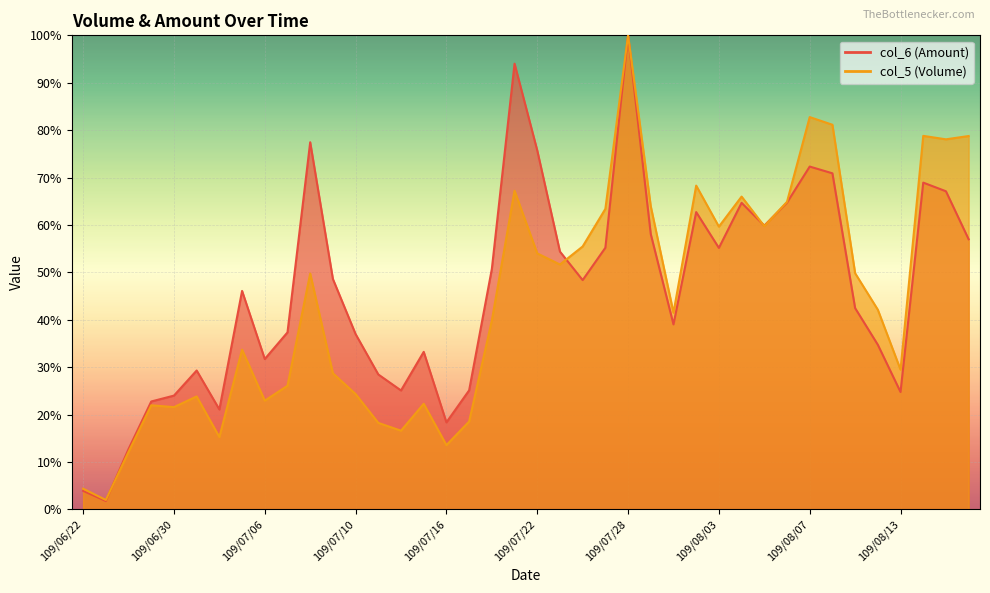

What is the minimum value for col_6?

1.8